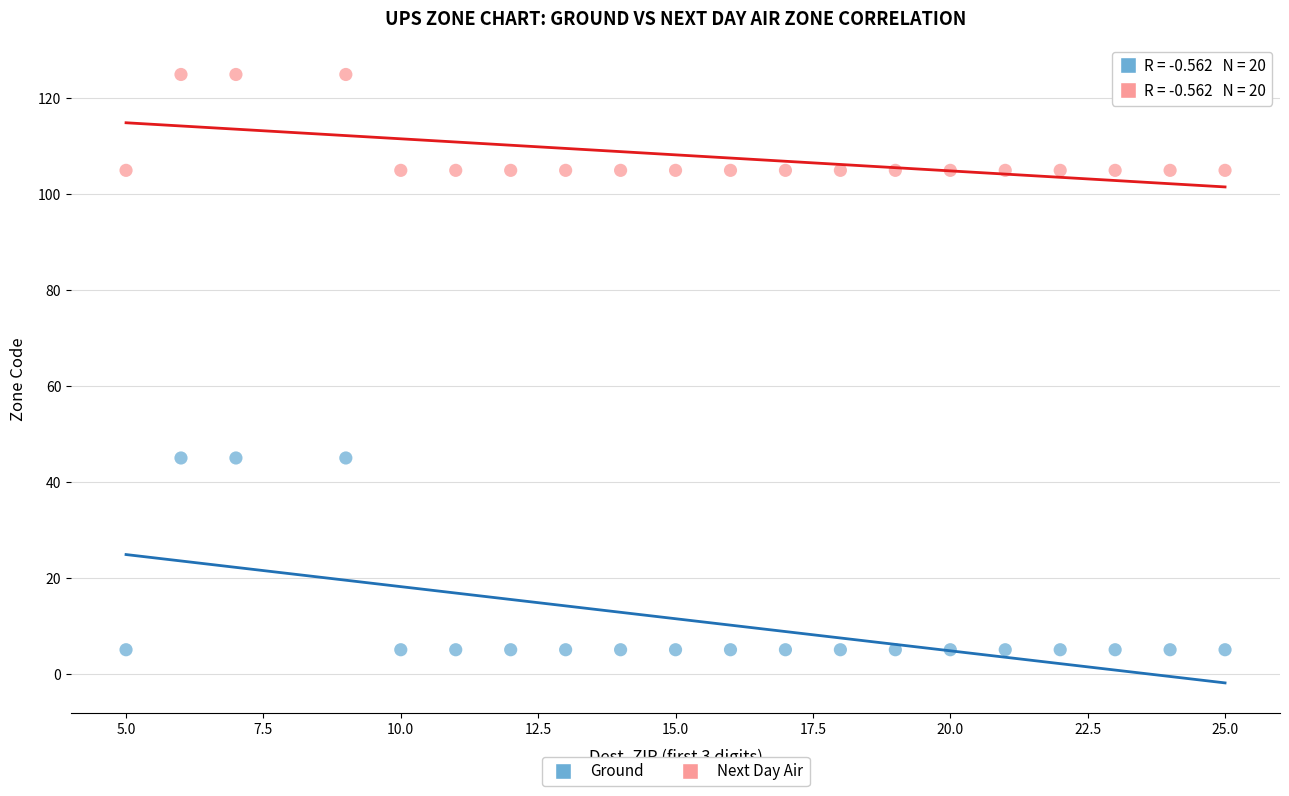

What is the X range (max minus min) for the scatter plot?

20